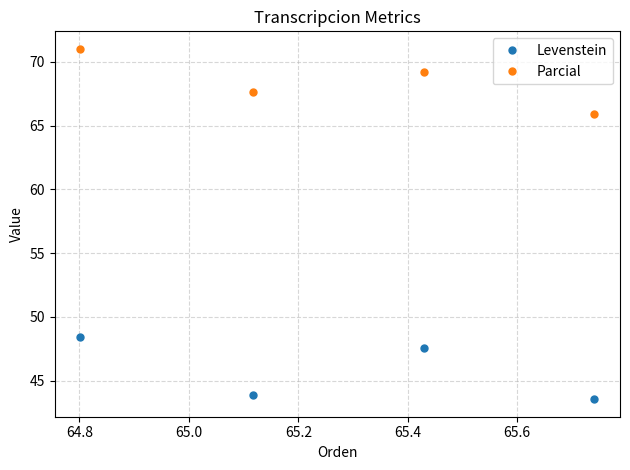

At how many categories does at least one series exceed 61?

4